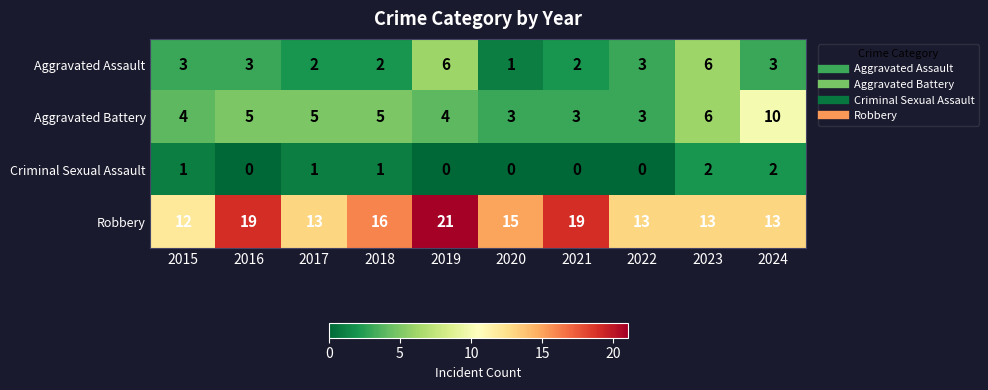

Is it true that Aggravated Assault equals 2 at 2017?

True